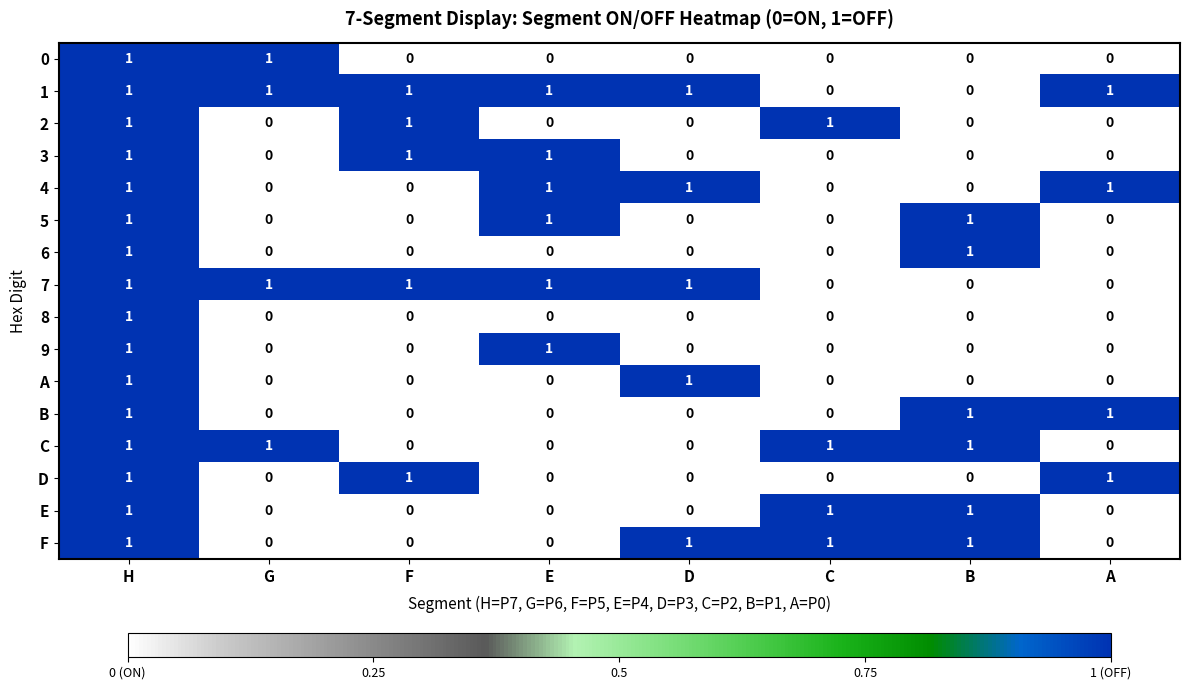

How many 5 values are between 0 and 1?

8